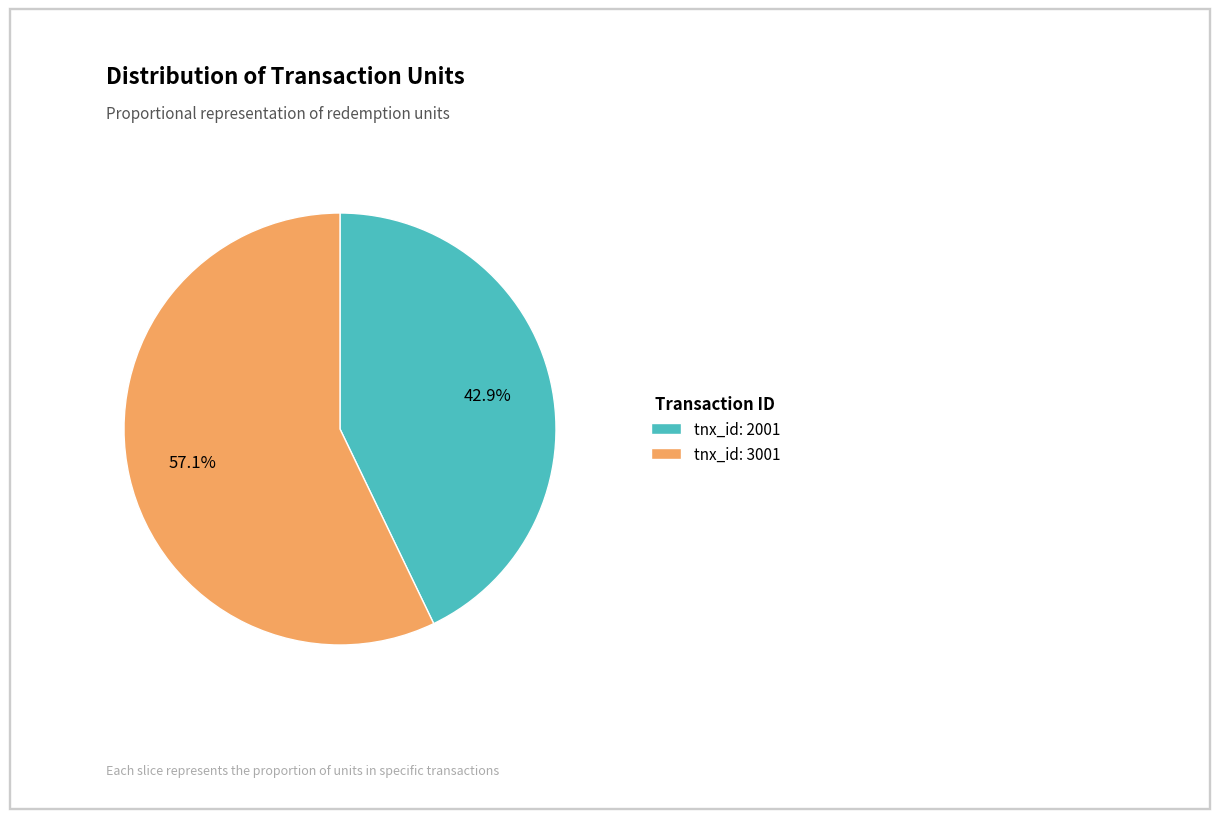

Is there a majority slice in this chart?

Yes